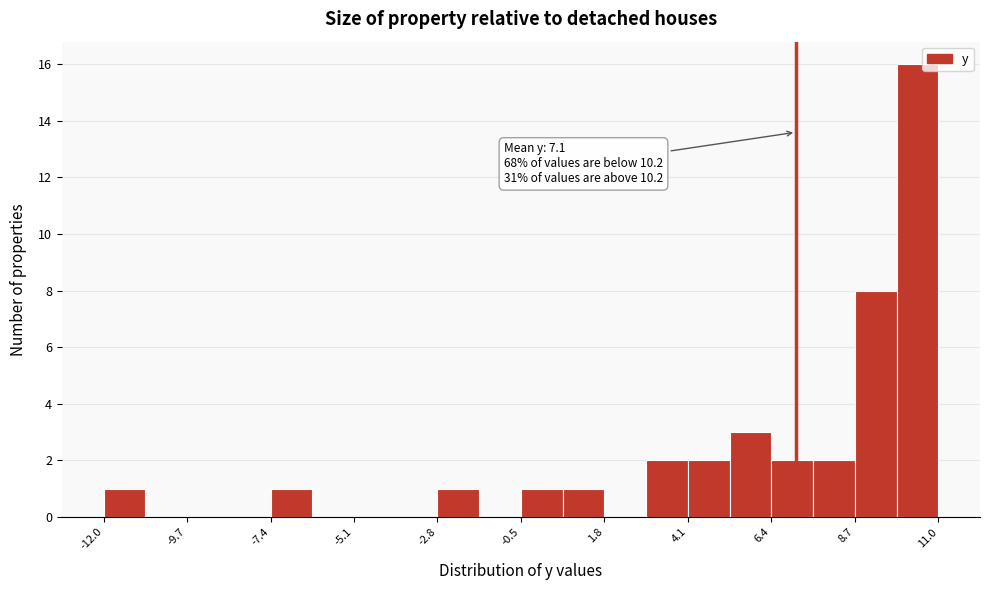

Read against the x-axis, roughly where is the centre of the tallest bar?

10.5